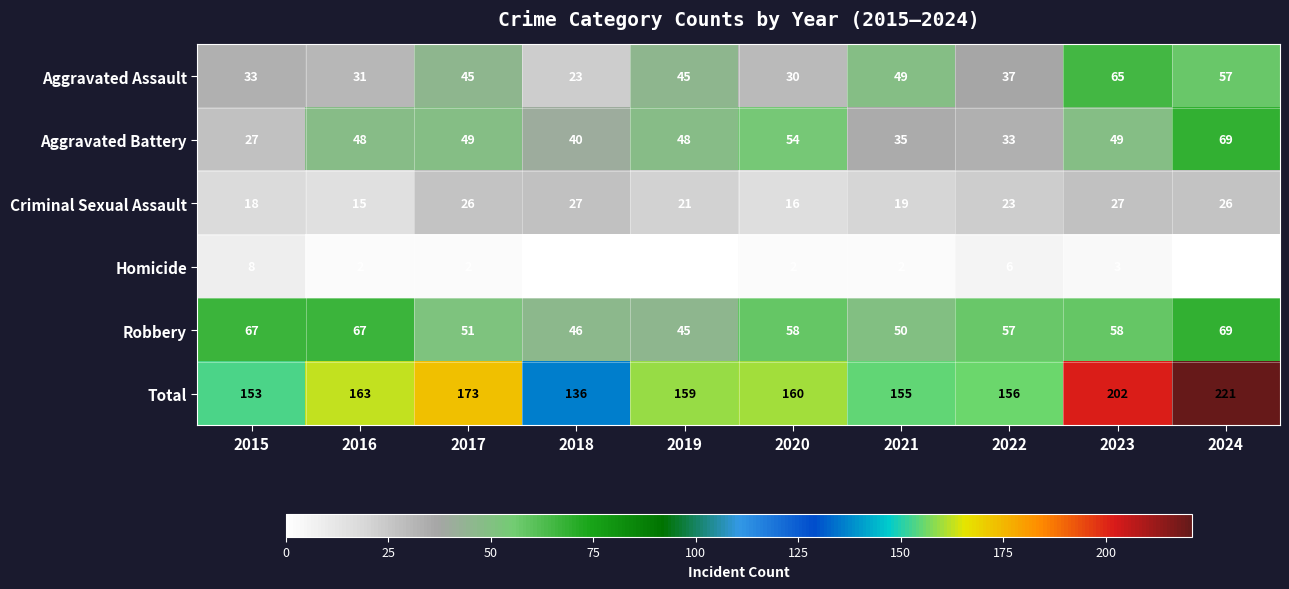

What is the difference between the highest and lowest values at 2016?

161